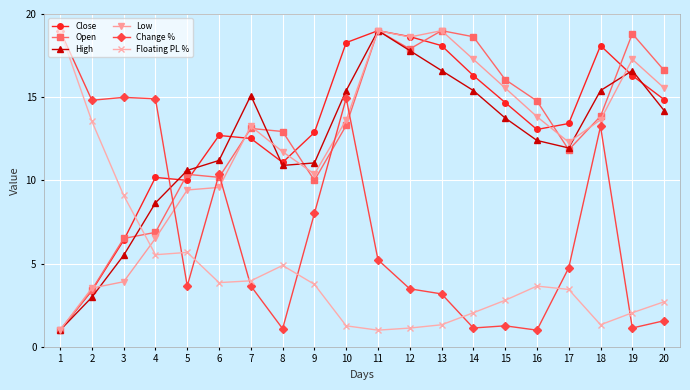

After their last crossing, which series has the higher values: Open or Change %?

Open